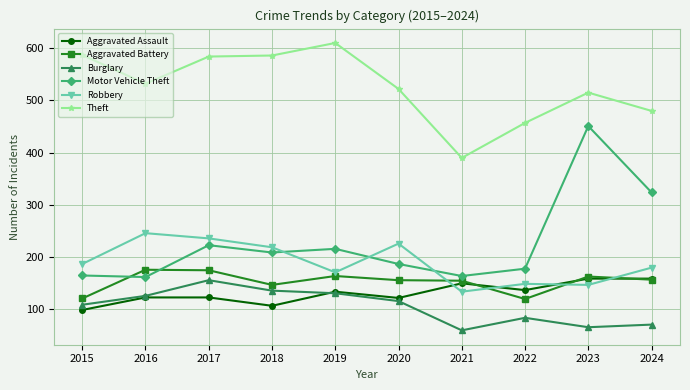

Is this an area chart (filled region under the line)?

No